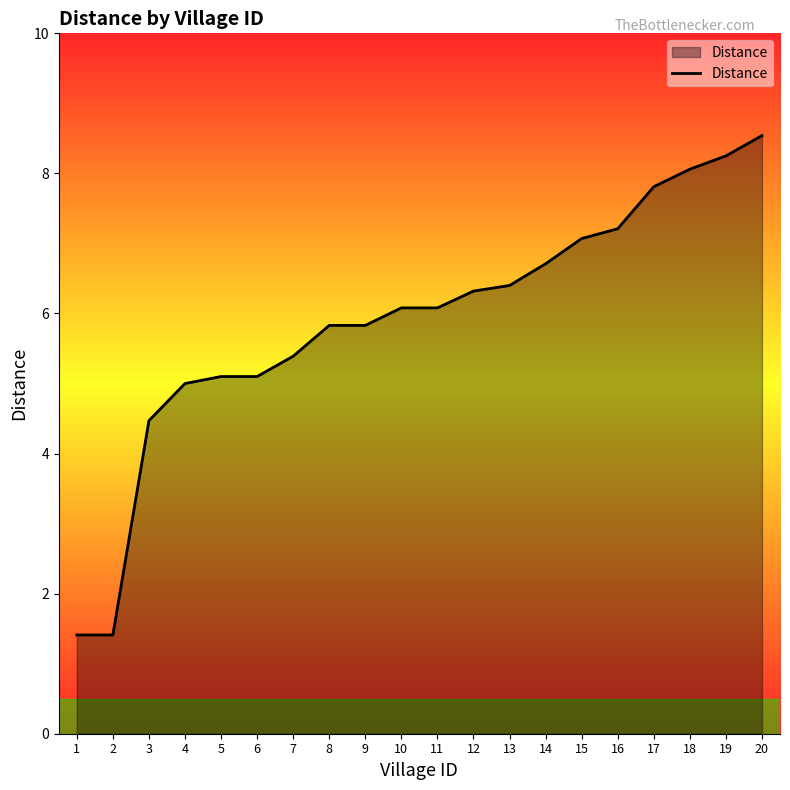

Where does the data first go above 6?

10